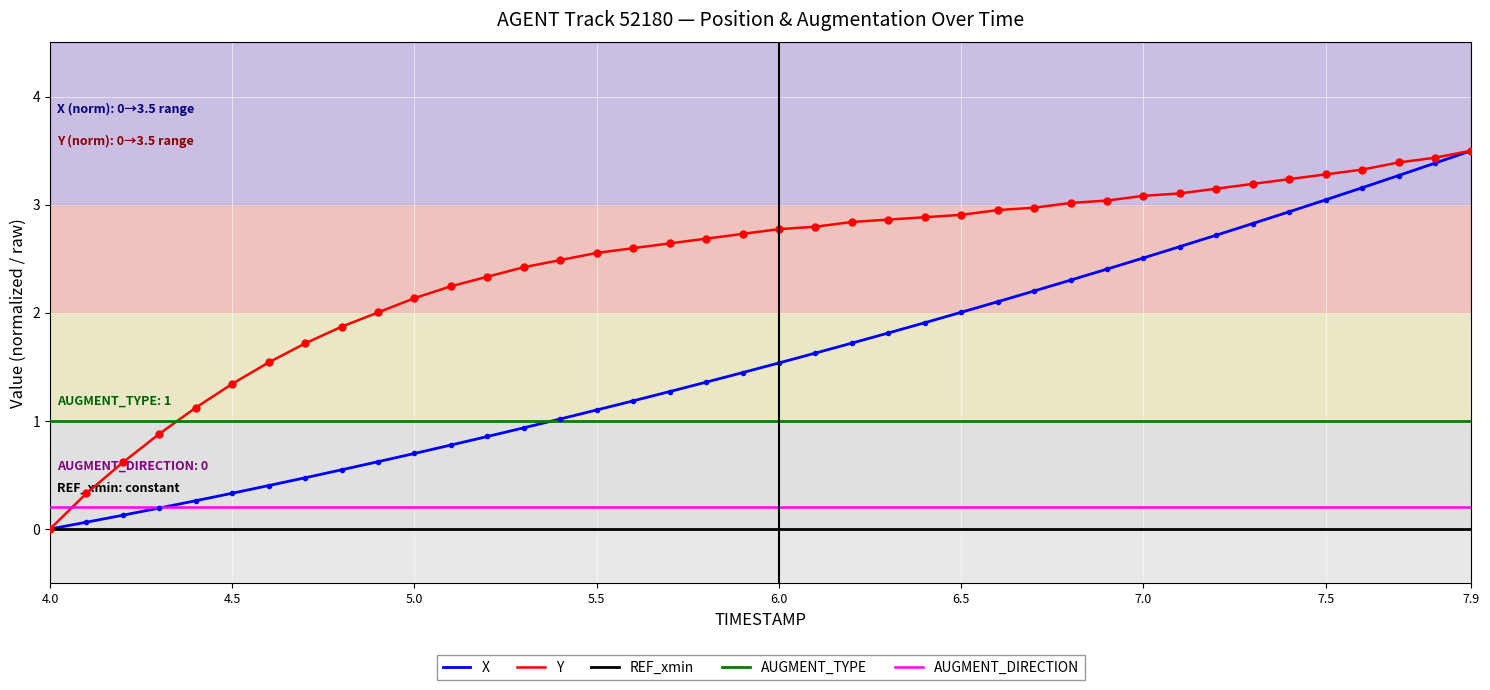

Which series has the largest total across all categories?

Y